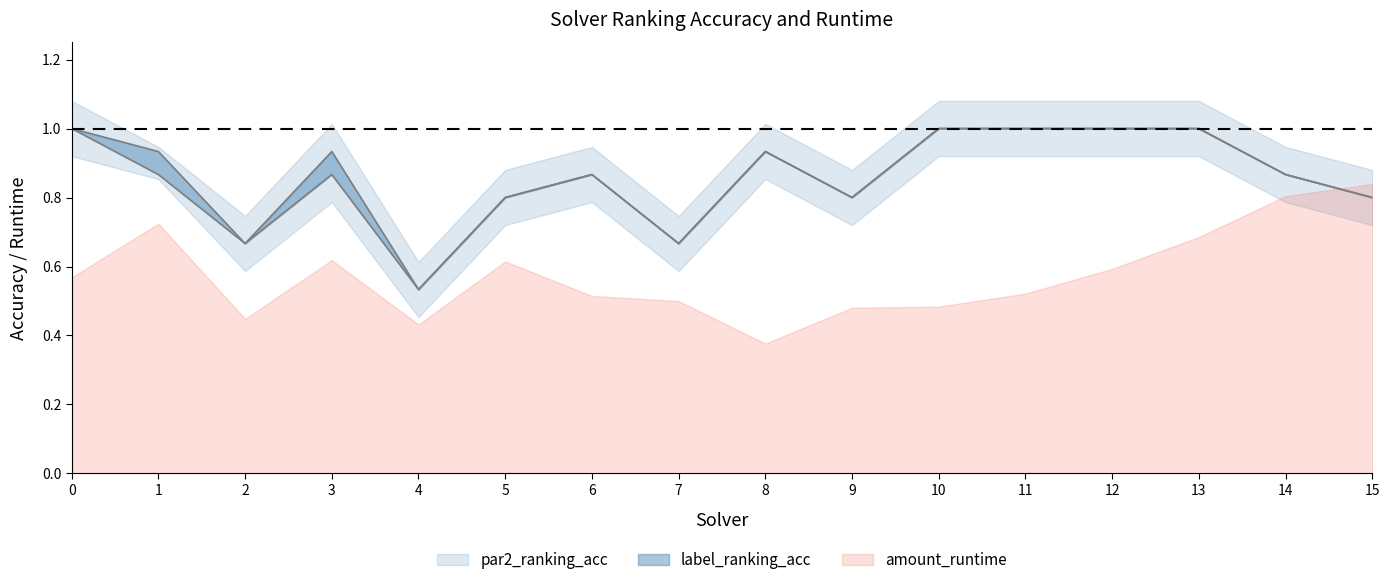

Where is the first local maximum for par2_ranking_acc?

3